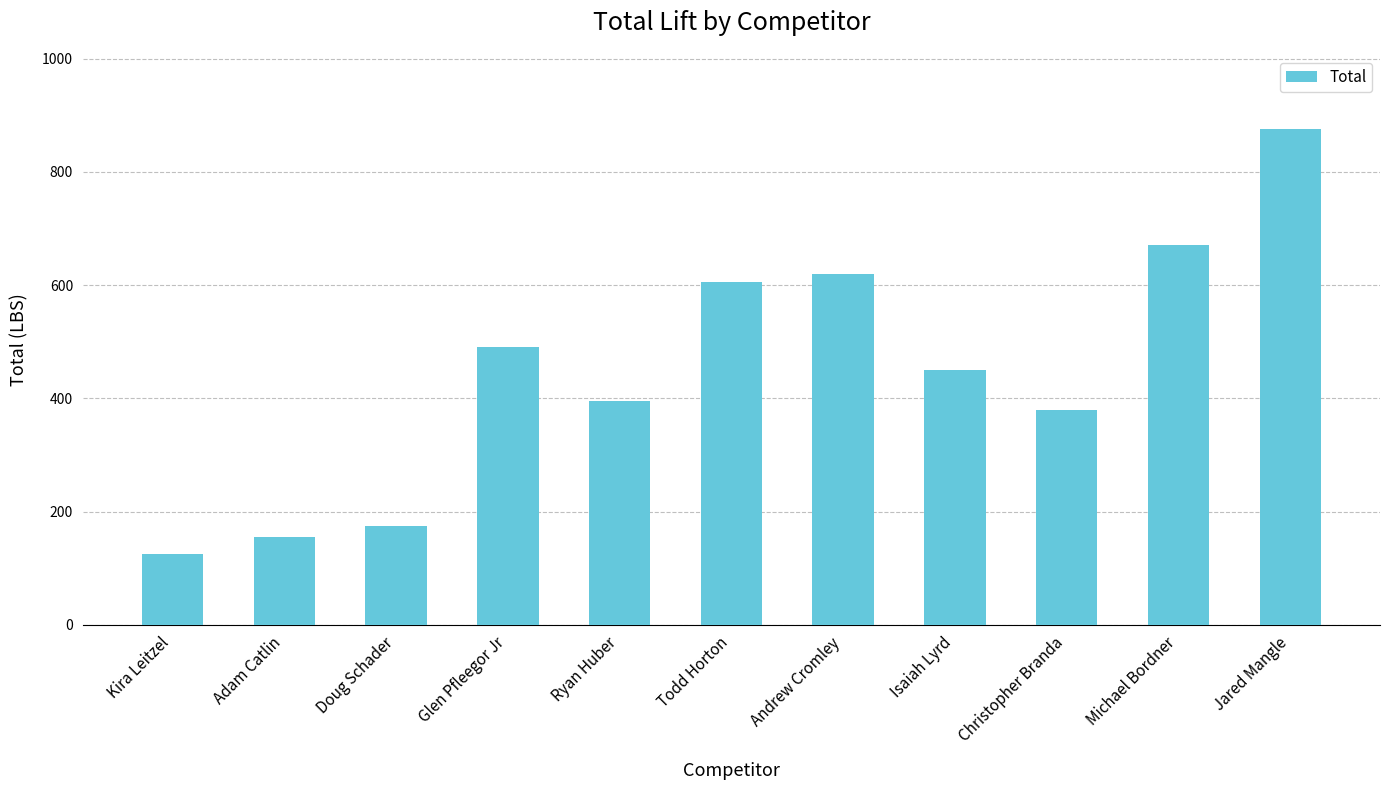

Is it true that the value at Todd Horton is 206?

False